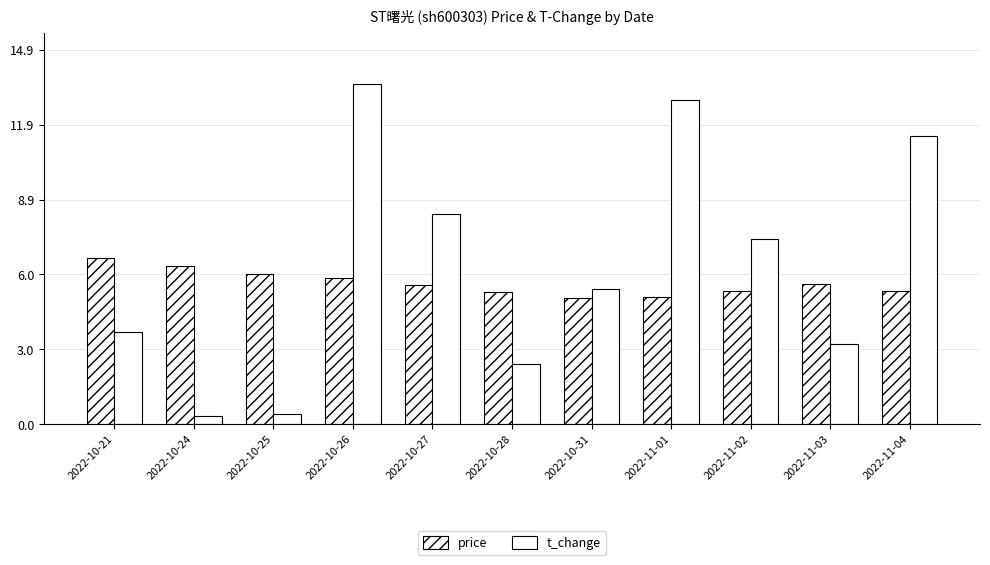

What is the maximum value shown in the chart?

13.6